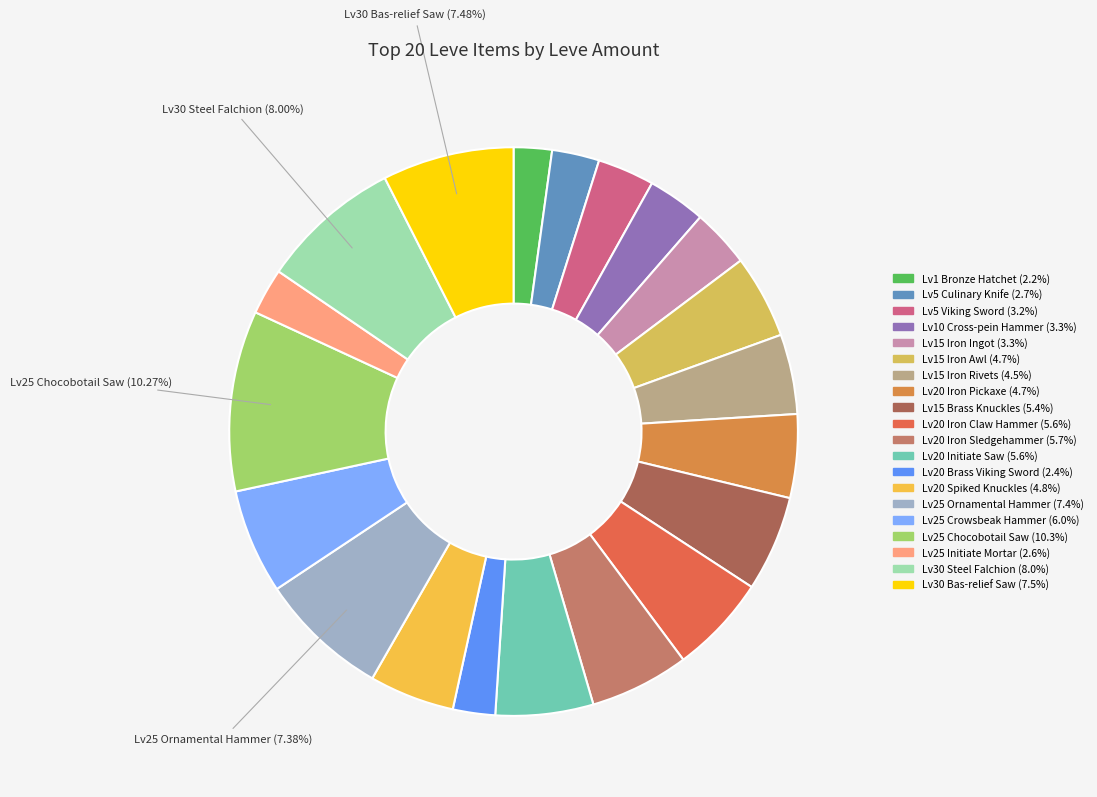

How many slices are in this pie chart?

20